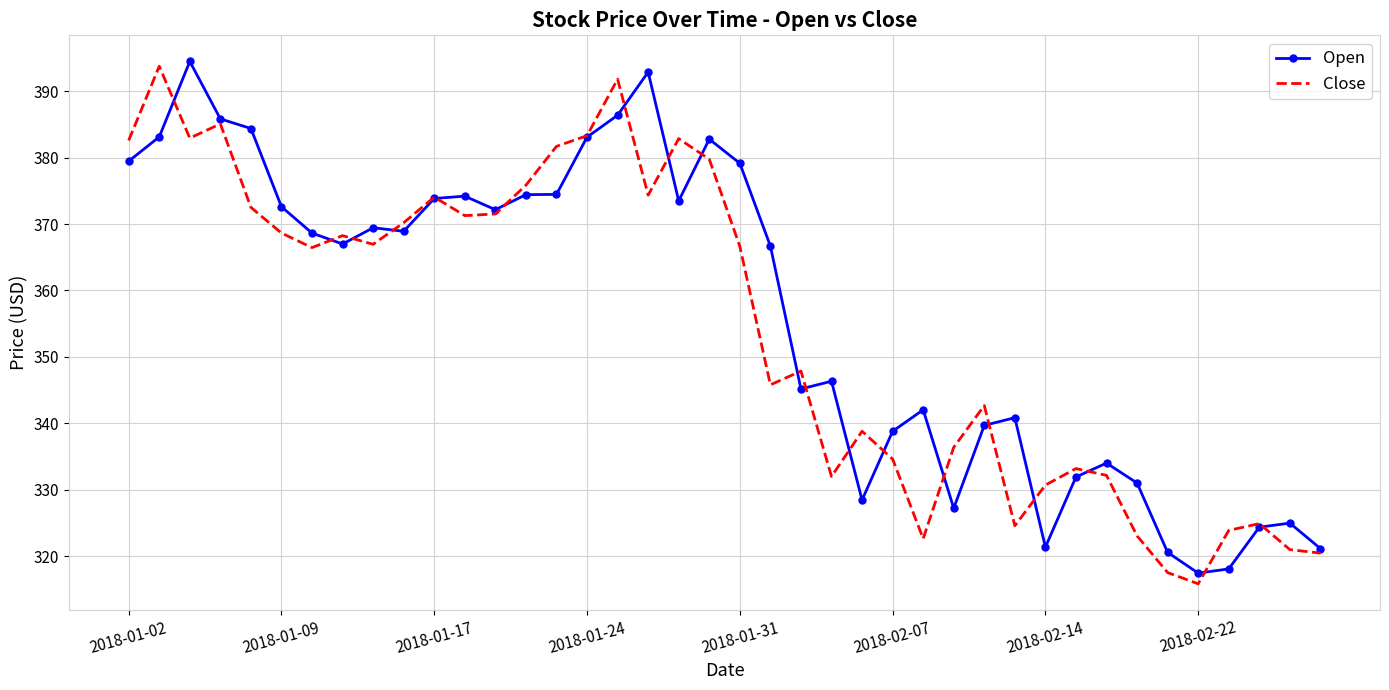

What is the minimum value for Open?

317.4